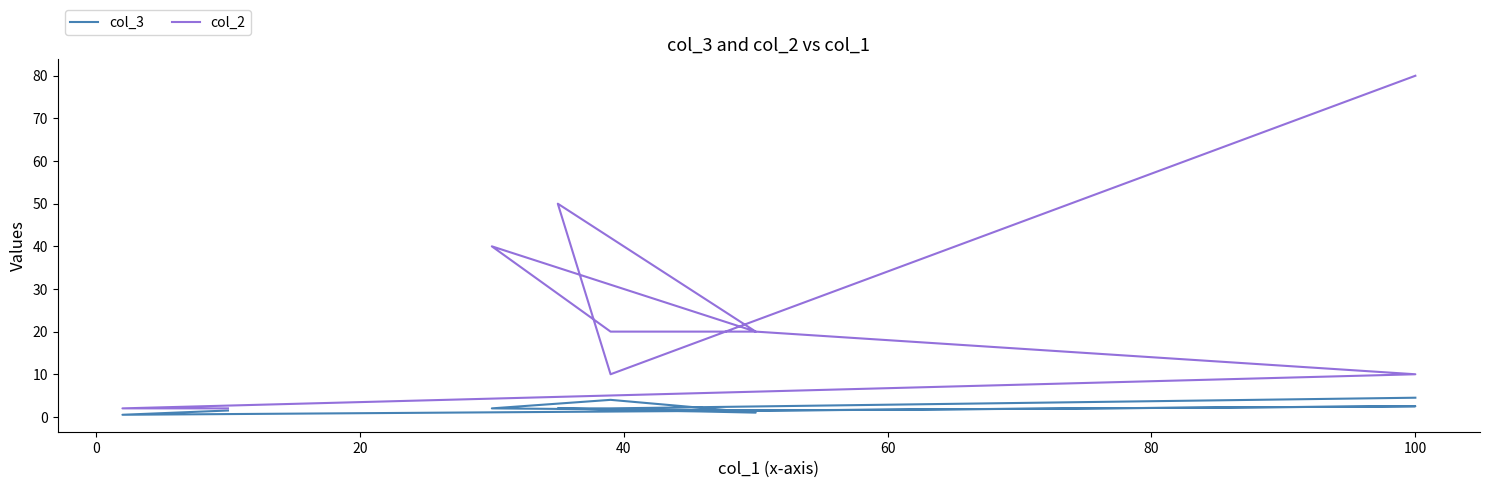

Which has a higher value, 9 or 60?

9